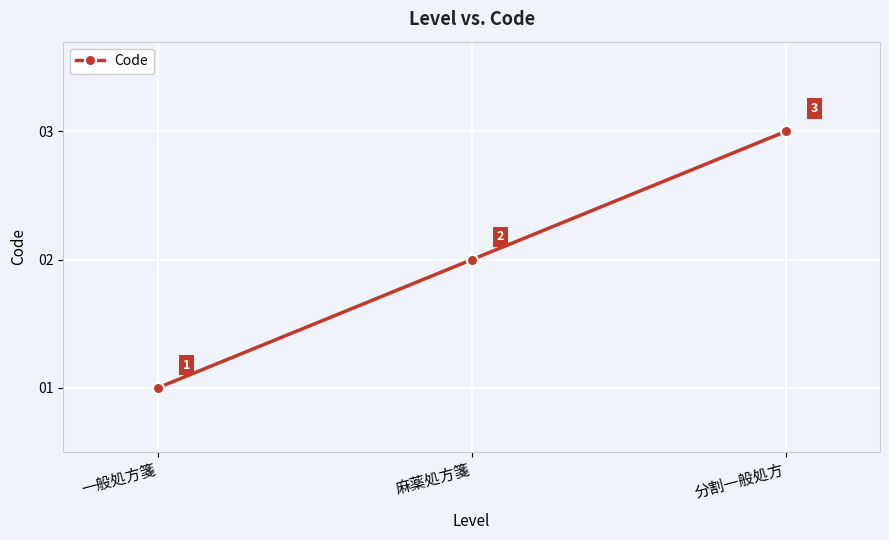

At which category does the chart reach its peak across all series?

分割一般処方